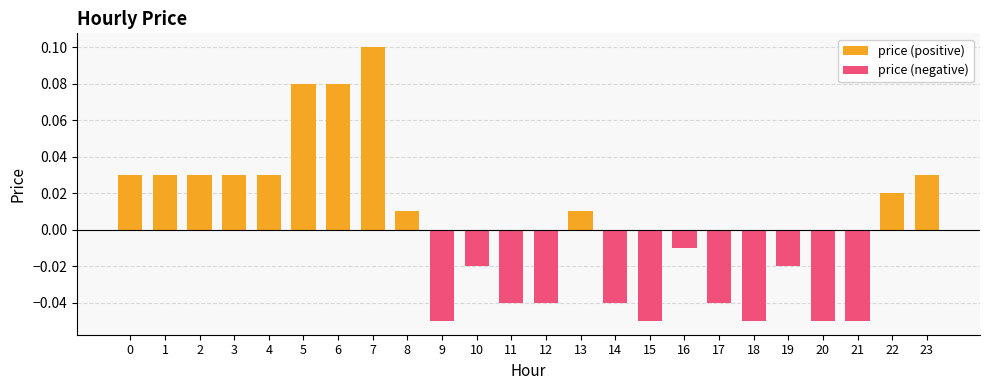

How many distinct data groups are displayed?

2